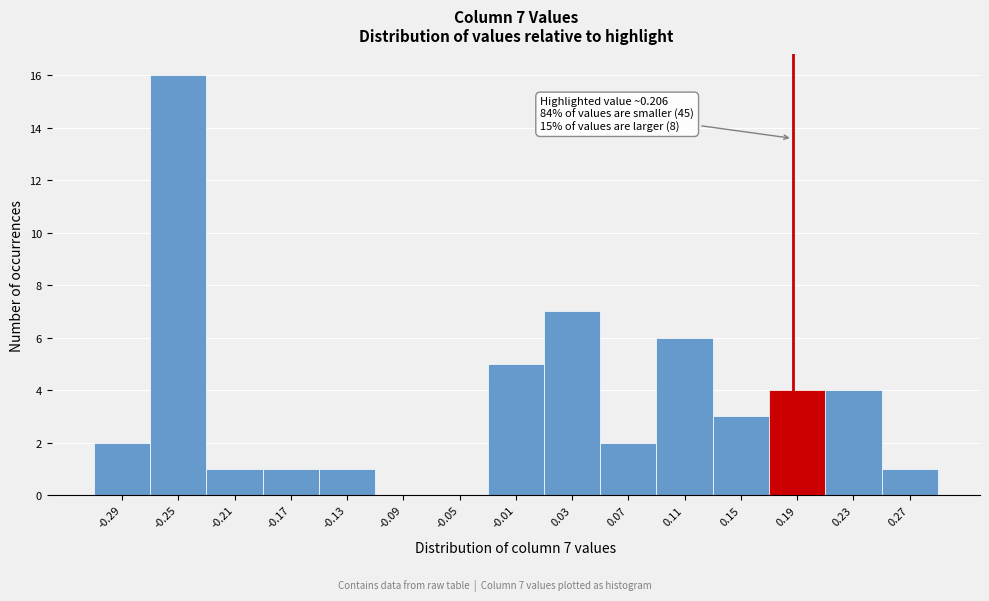

Reading right to left, list all the values displayed in this chart.

0.27=1	0.23=4	0.19=4	0.15=3	0.11=6	0.07=2	0.03=7	-0.01=5	-0.05=0	-0.09=0	-0.13=1	-0.17=1	-0.21=1	-0.25=16	-0.29=2